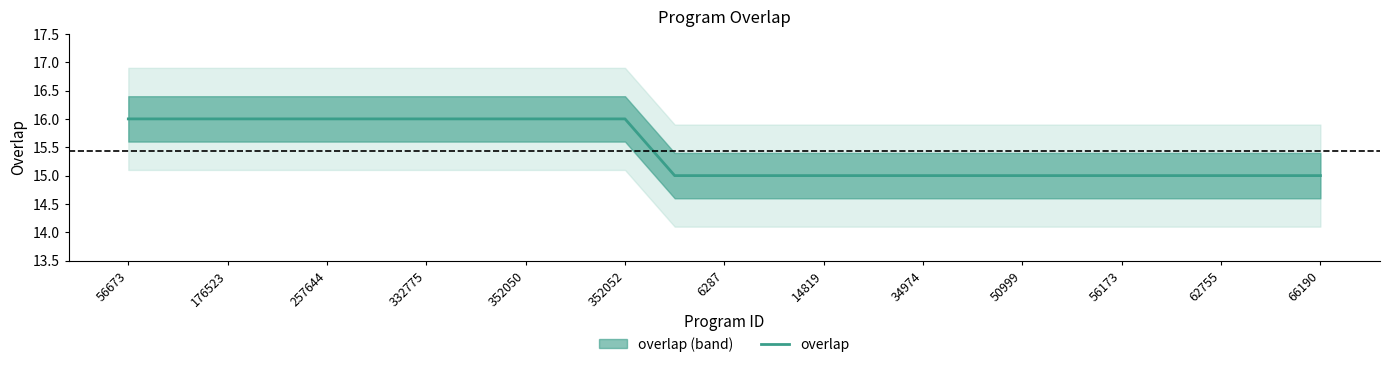

What is the minimum value for overlap?

15